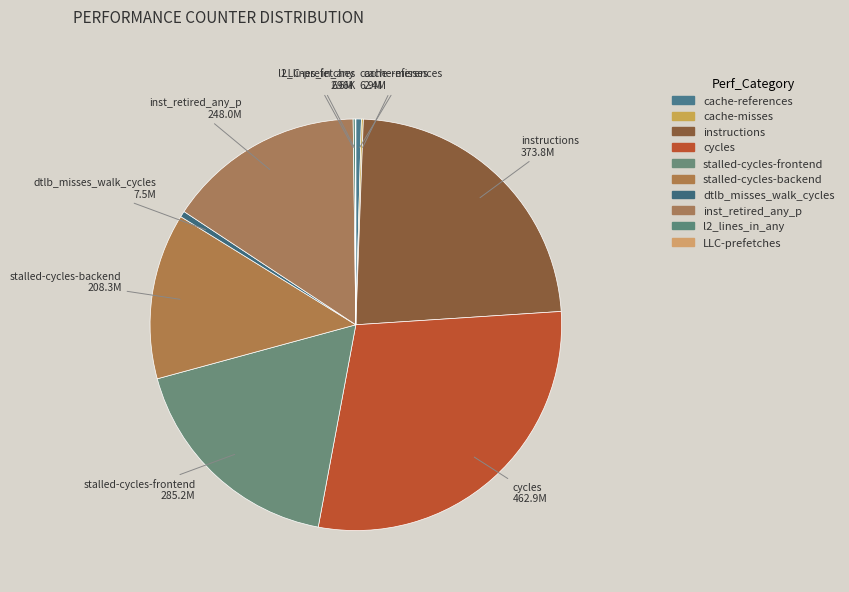

Is there a majority slice in this chart?

No